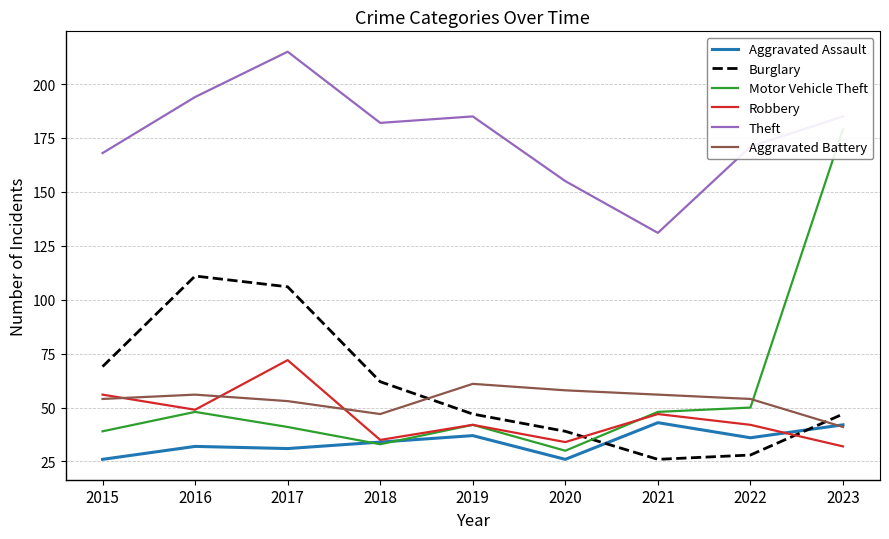

Which series has the widest spread of values?

Motor Vehicle Theft